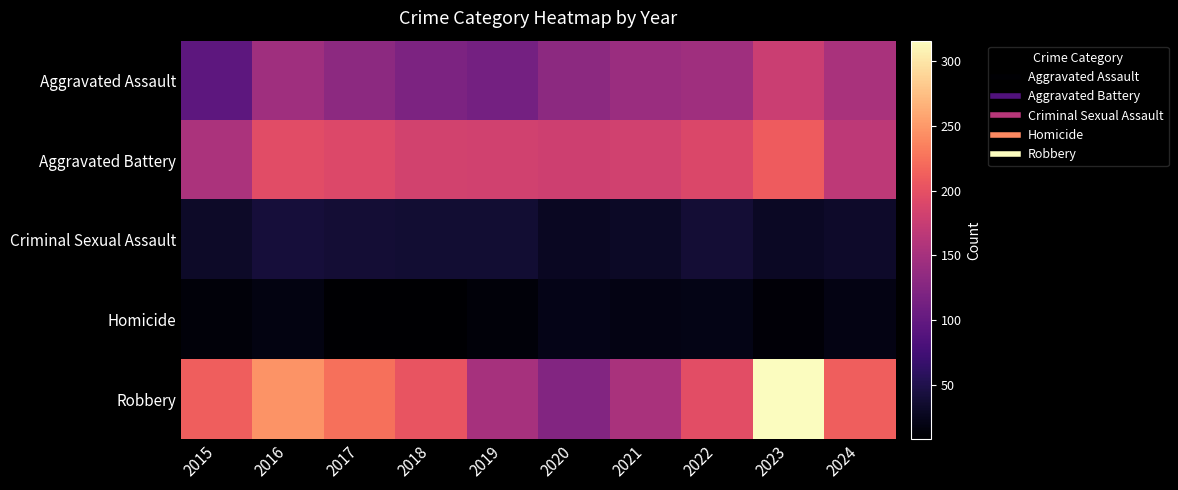

At 2022, list the series in order from largest to smallest.

Robbery, Aggravated Battery, Aggravated Assault, Criminal Sexual Assault, Homicide